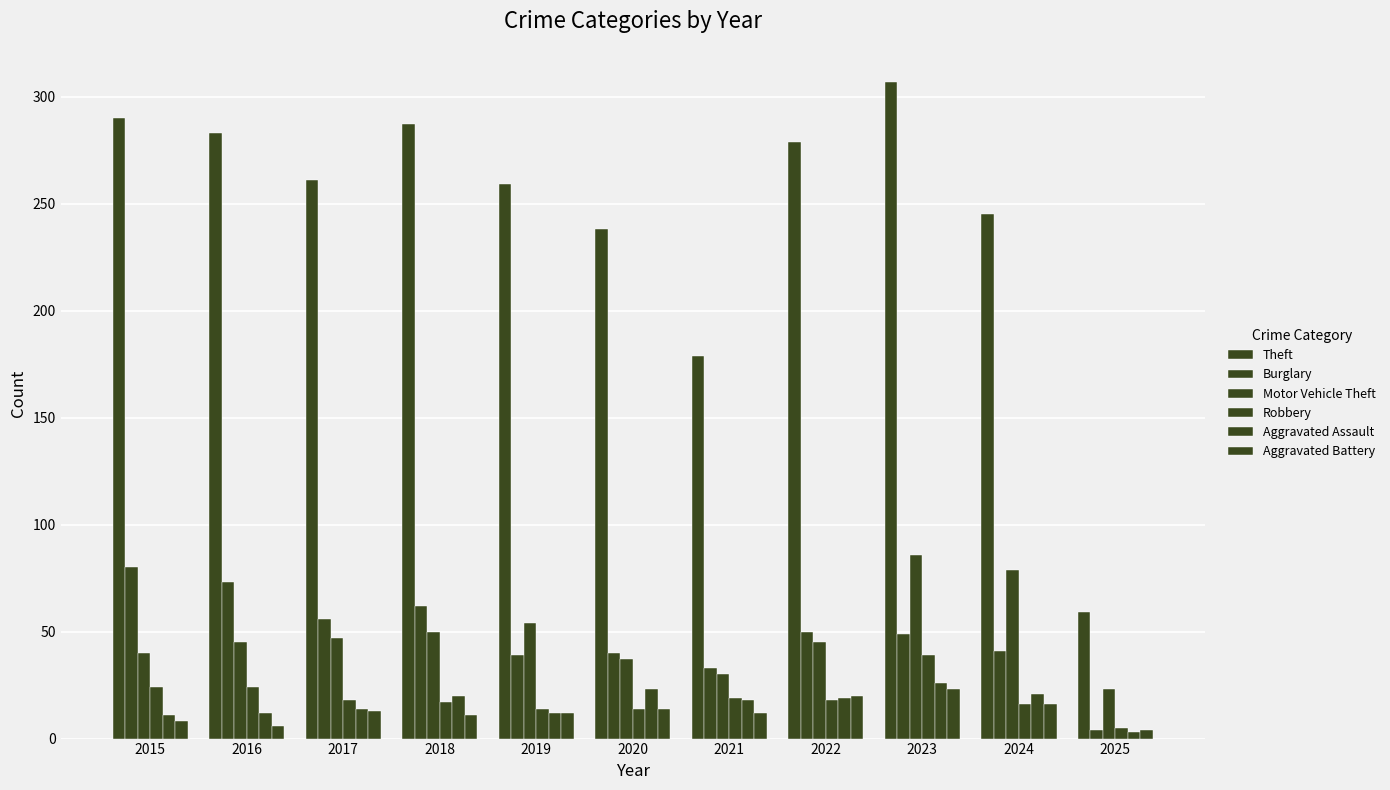

Which series has the largest range (max minus min)?

Theft